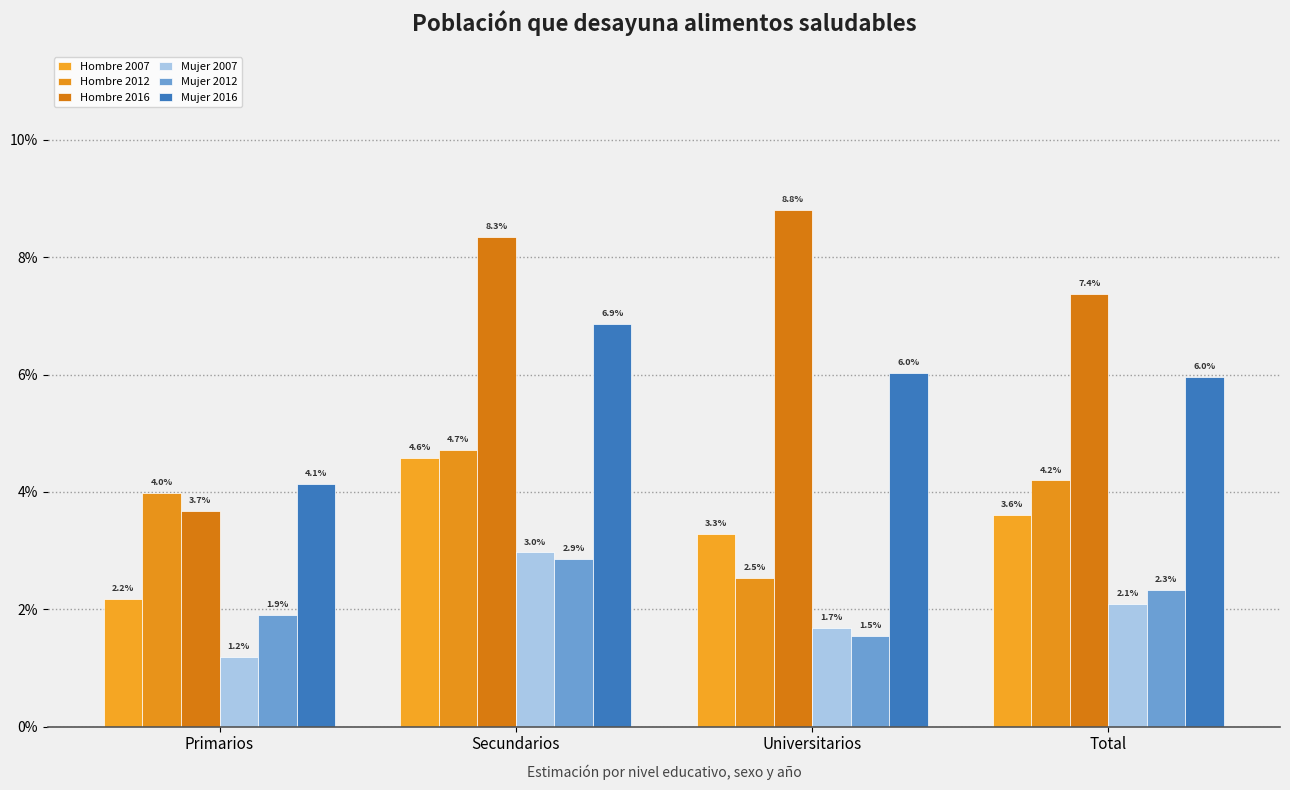

Does the chart contain stacked bars?

No